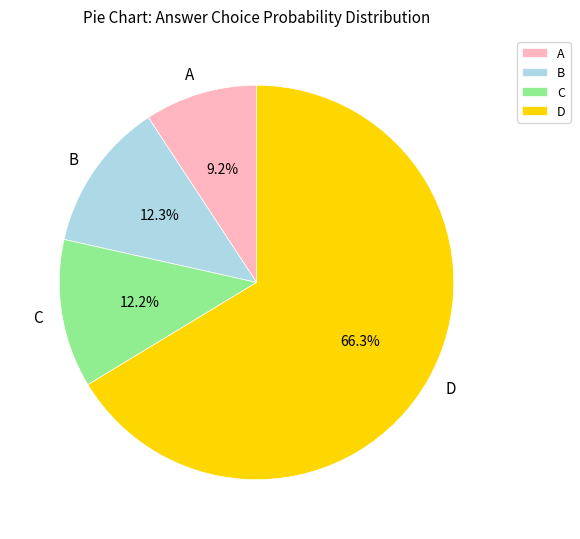

Is the sum of A and B greater than half?

No